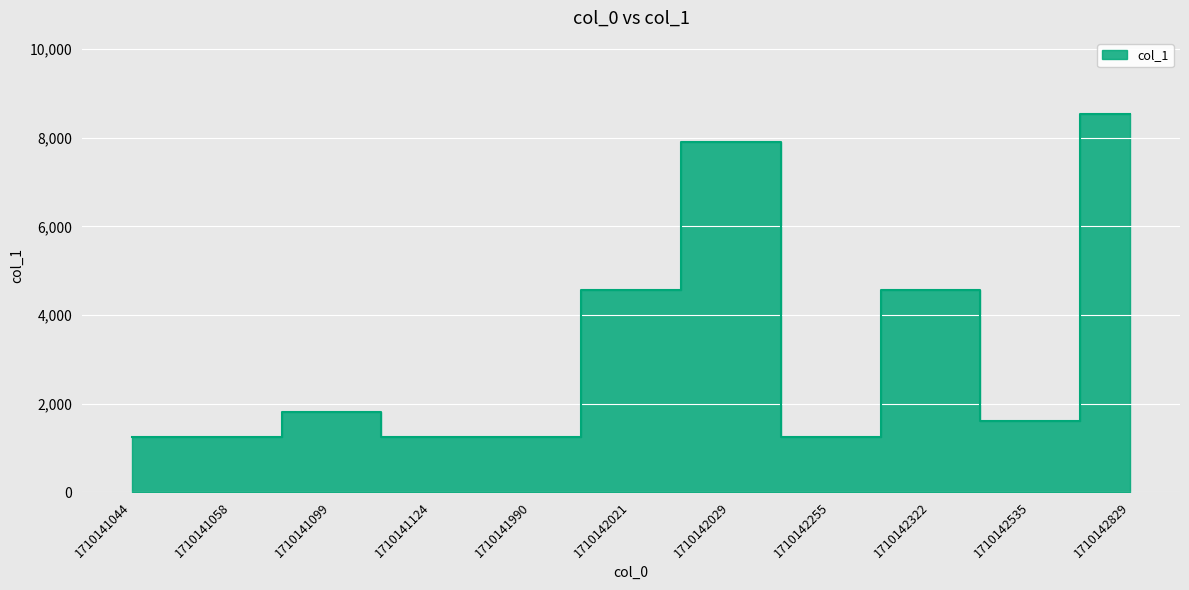

What is the value of the 3rd point from the left?

1808